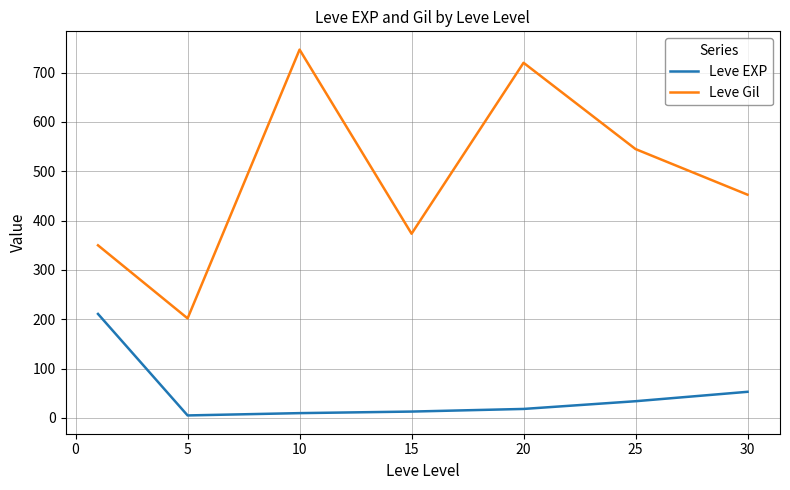

True or false: Leve EXP and Leve Gil cross at least once.

False